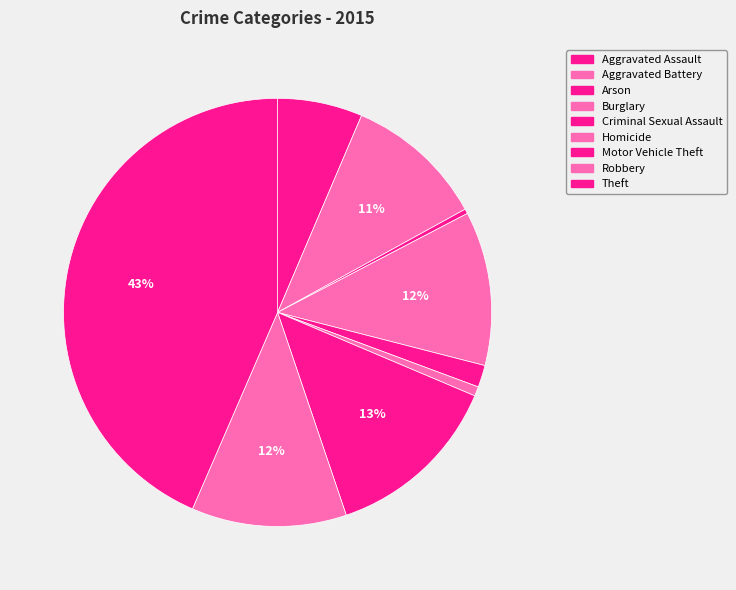

How many segments does this pie chart have?

9